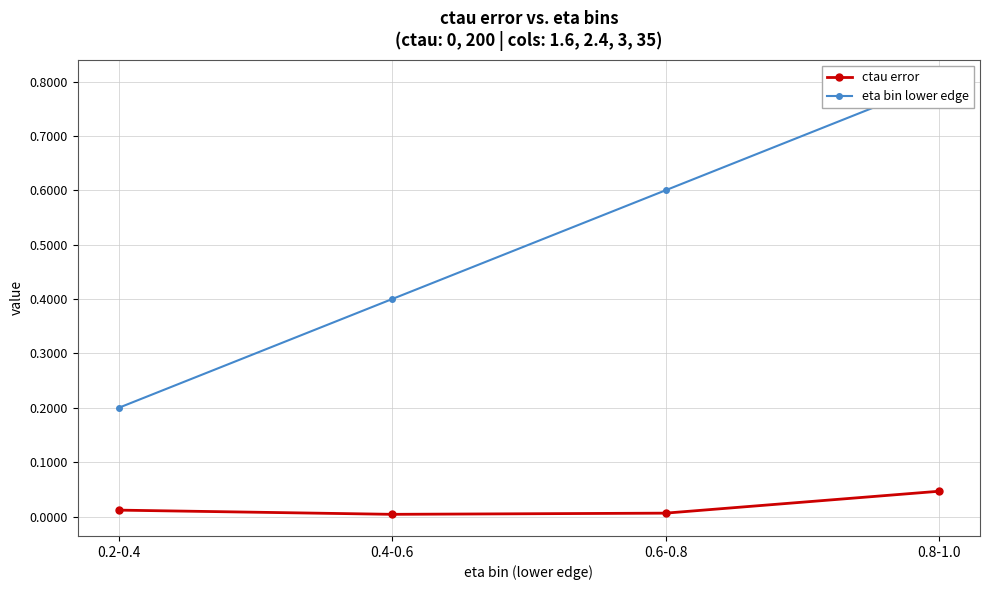

List the series in order of their overall mean, lowest first.

ctau error, eta bin lower edge